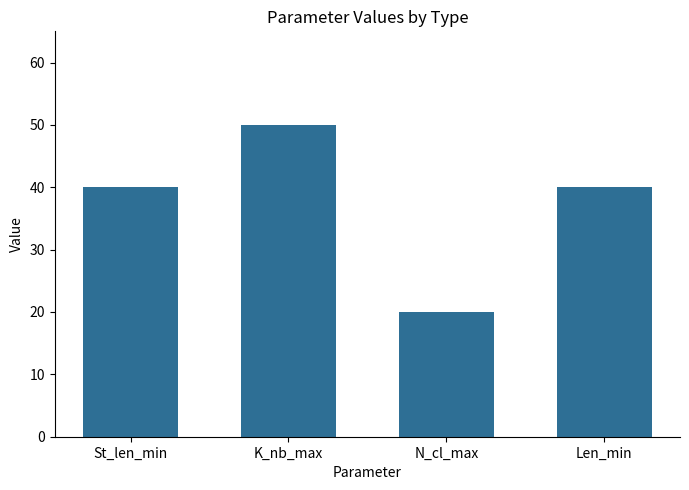

What is the sum of all values?

150